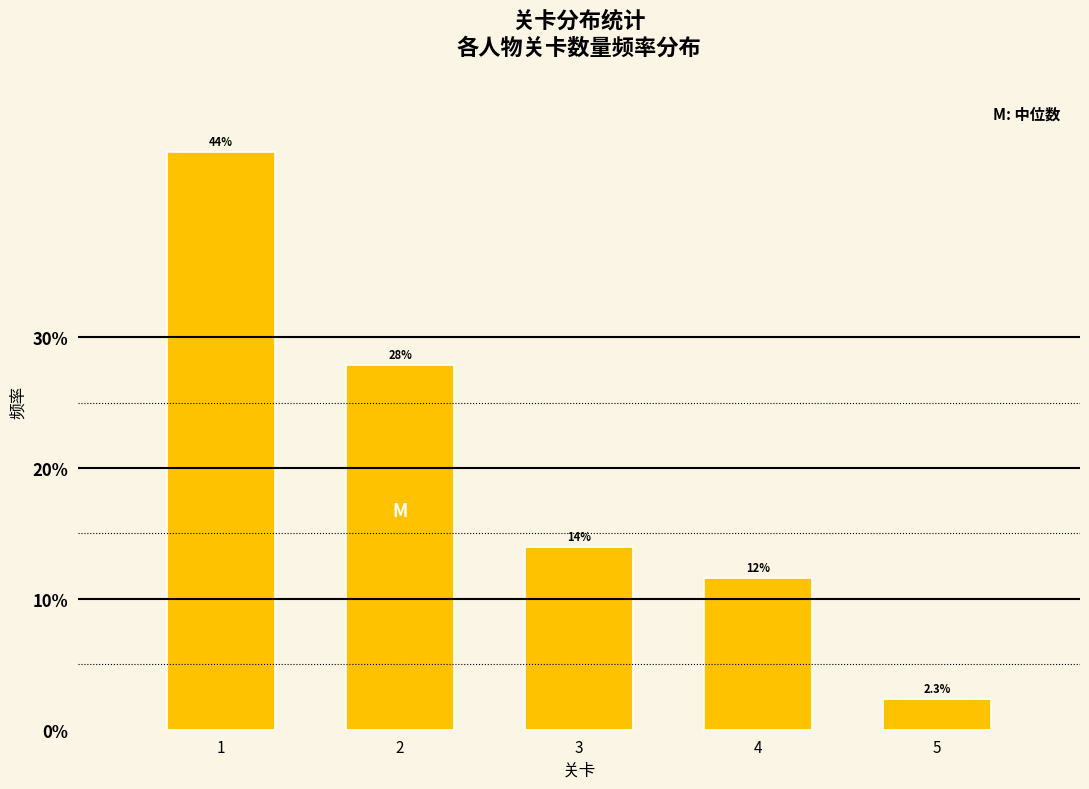

Reading left to right, list all the values displayed in this chart.

1=44.2	2=27.9	3=14.0	4=11.6	5=2.3